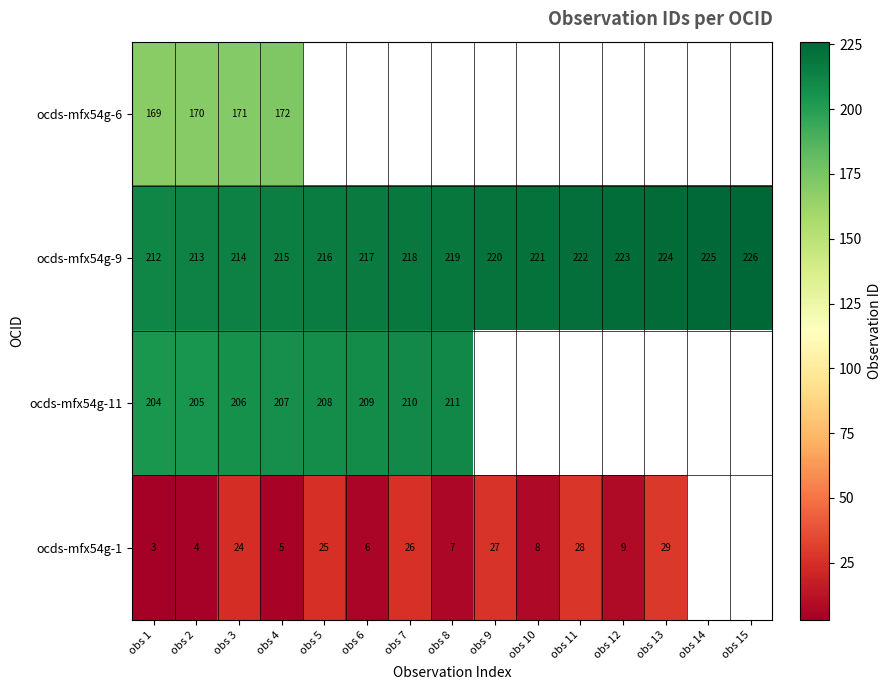

At how many categories does at least one series exceed 148?

15